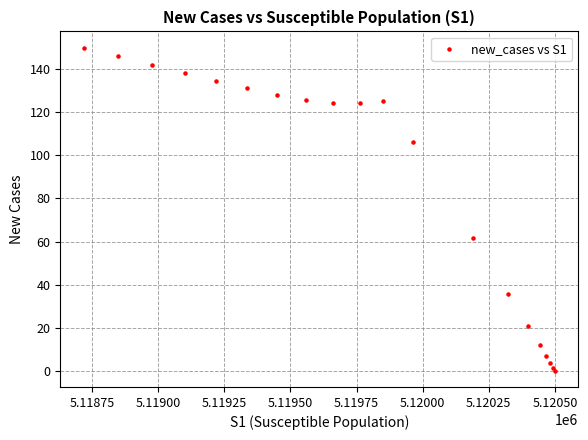

What Y value in the scatter plot is closest to 75?

61.7